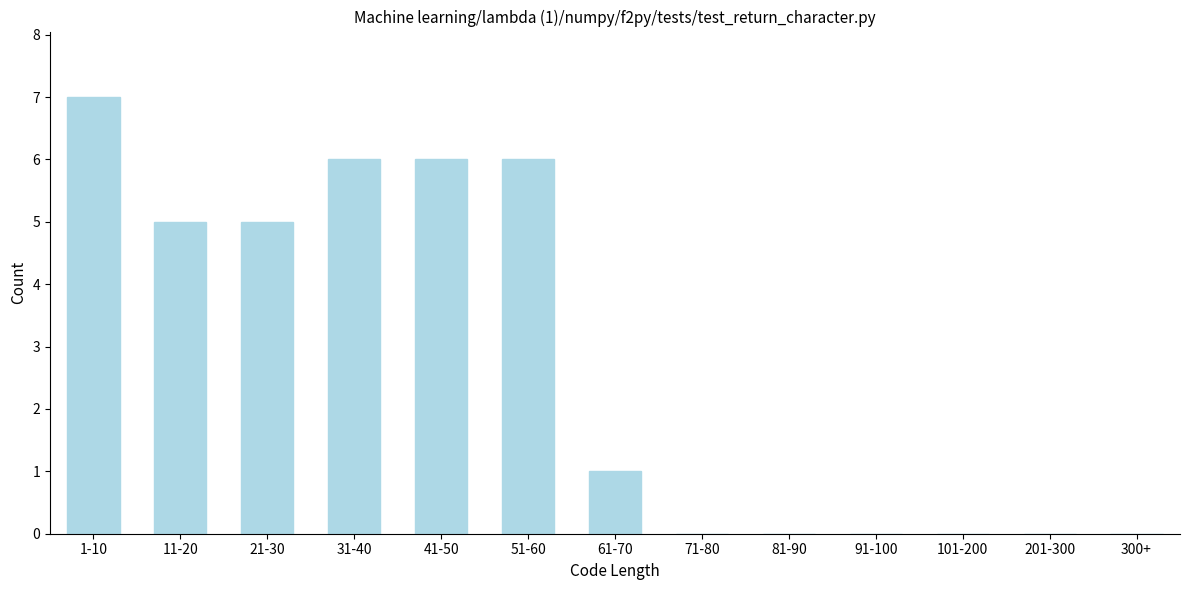

Reading left to right, list all the values displayed in this chart.

1-10=7	11-20=5	21-30=5	31-40=6	41-50=6	51-60=6	61-70=1	71-80=0	81-90=0	91-100=0	101-200=0	201-300=0	300+=0